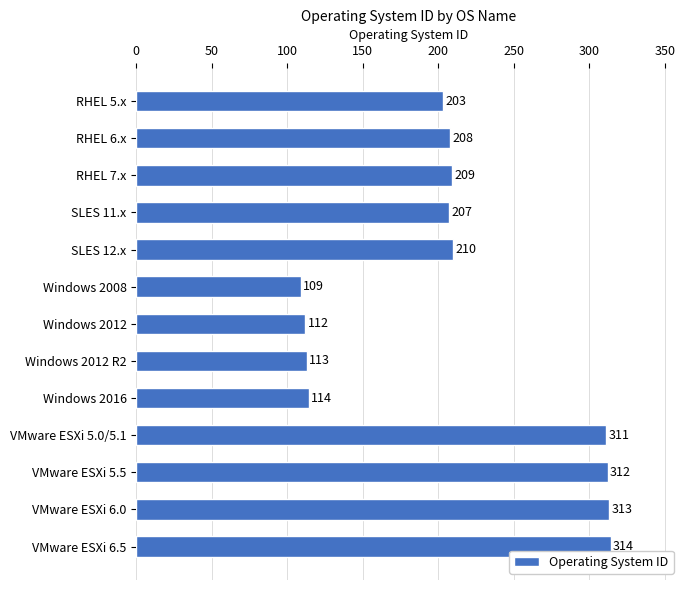

How many series are shown in this chart?

1